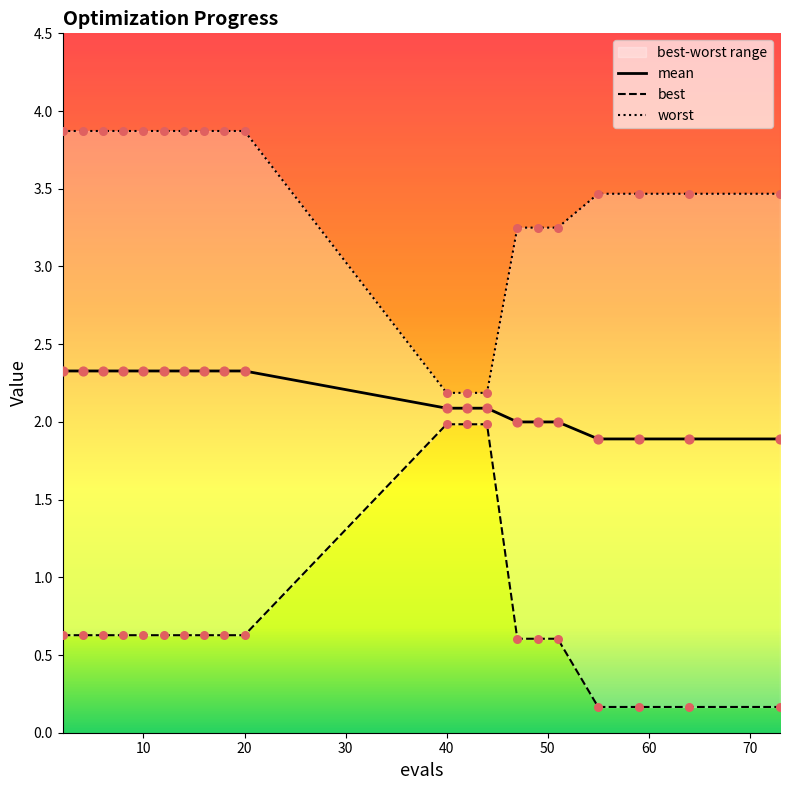

What is the total value across all series at 42?

6.3